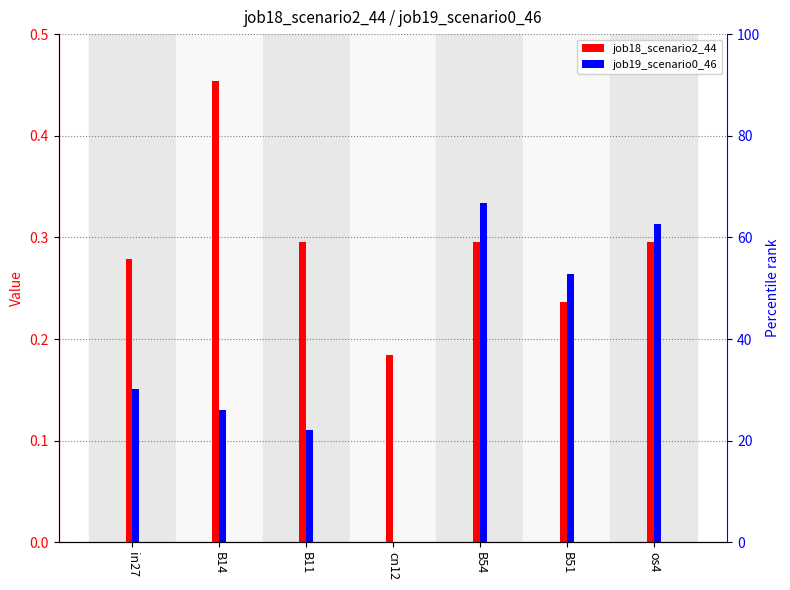

Which series has the largest range (max minus min)?

job19_scenario0_46